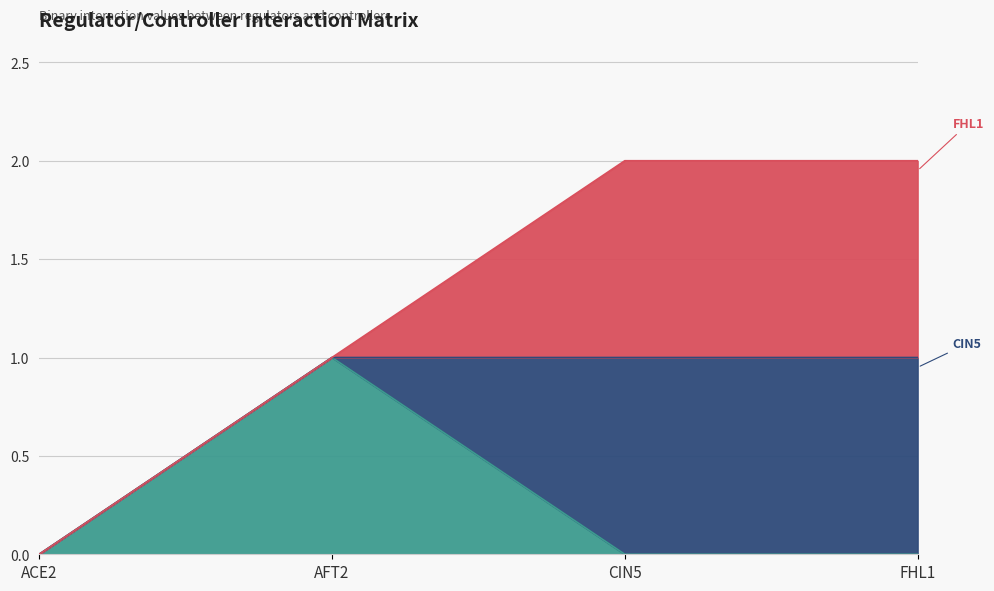

How many series are shown in this chart?

3